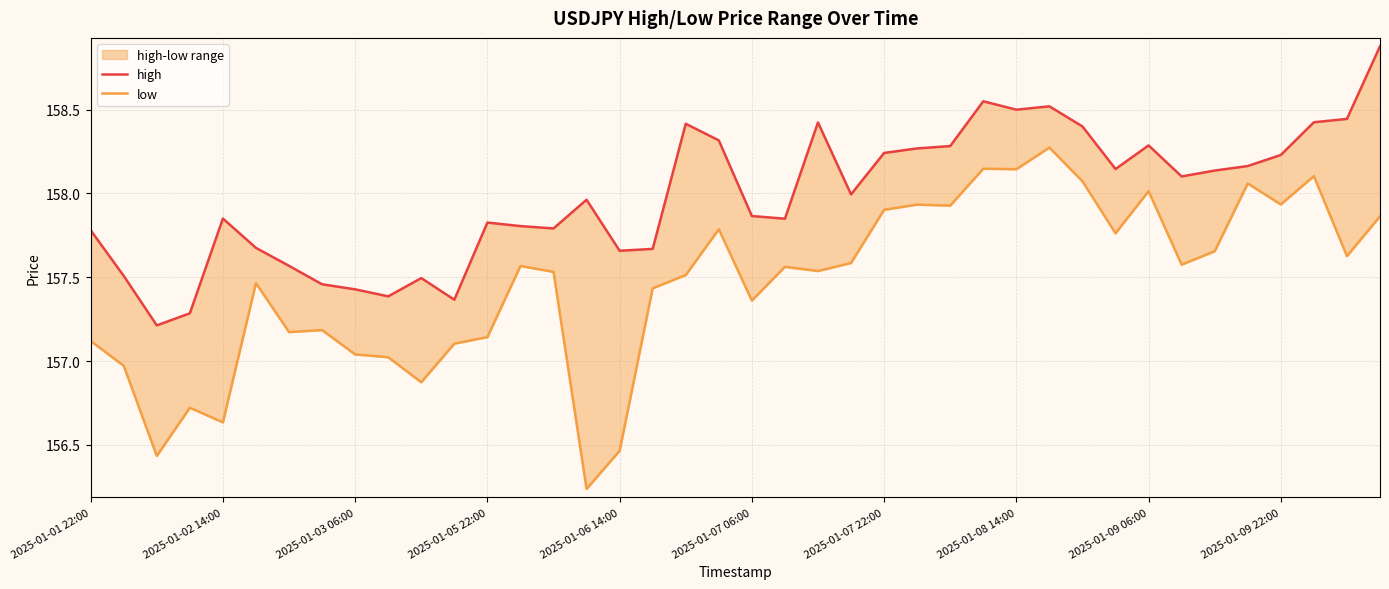

Rank the categories by low value from highest to lowest.

29, 27, 28, 37, 30, 35, 32, 36, 25, 26, 24, 39, 19, 31, 34, 38, 23, 33, 13, 21, 22, 14, 18, 2025-01-07 06:00, 17, 20, 2025-01-08 14:00, 2025-01-07 22:00, 12, 2025-01-01 22:00, 11, 2025-01-09 06:00, 2025-01-09 22:00, 2025-01-02 14:00, 10, 2025-01-05 22:00, 2025-01-06 14:00, 16, 2025-01-03 06:00, 15